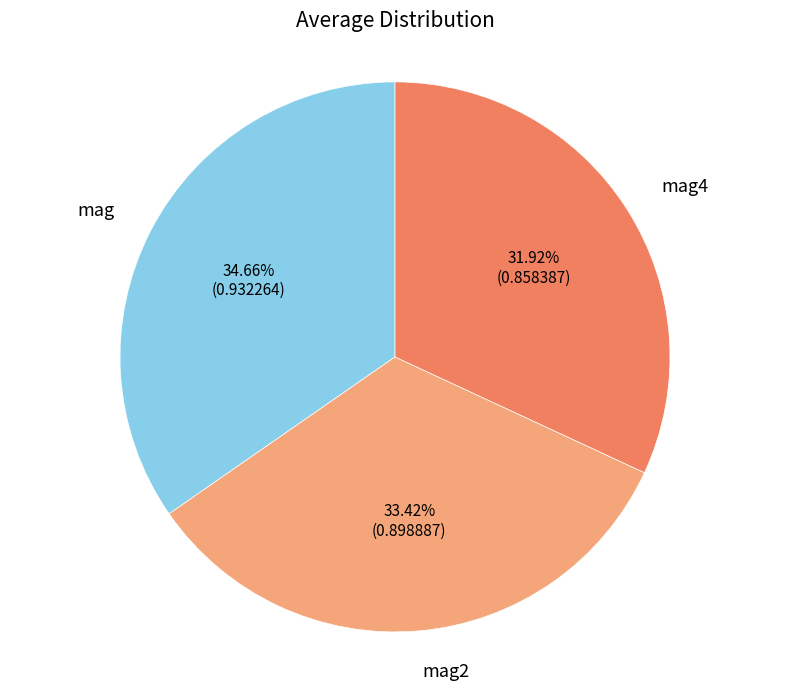

Is there any slice that represents more than half of the pie?

No